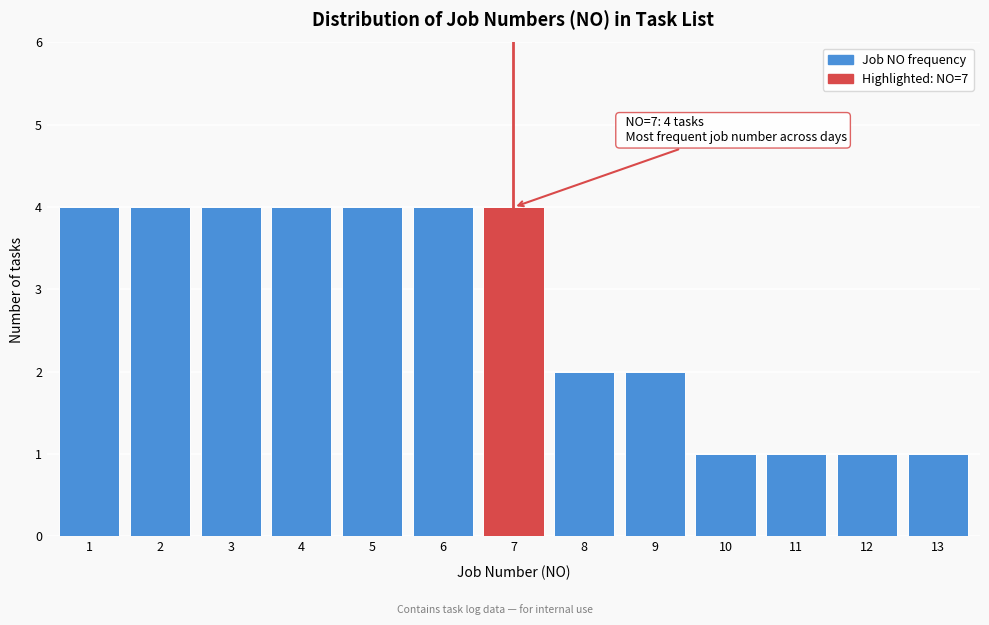

Reading right to left, what are all the values shown in this chart?

1	1	1	1	2	2	4	4	4	4	4	4	4